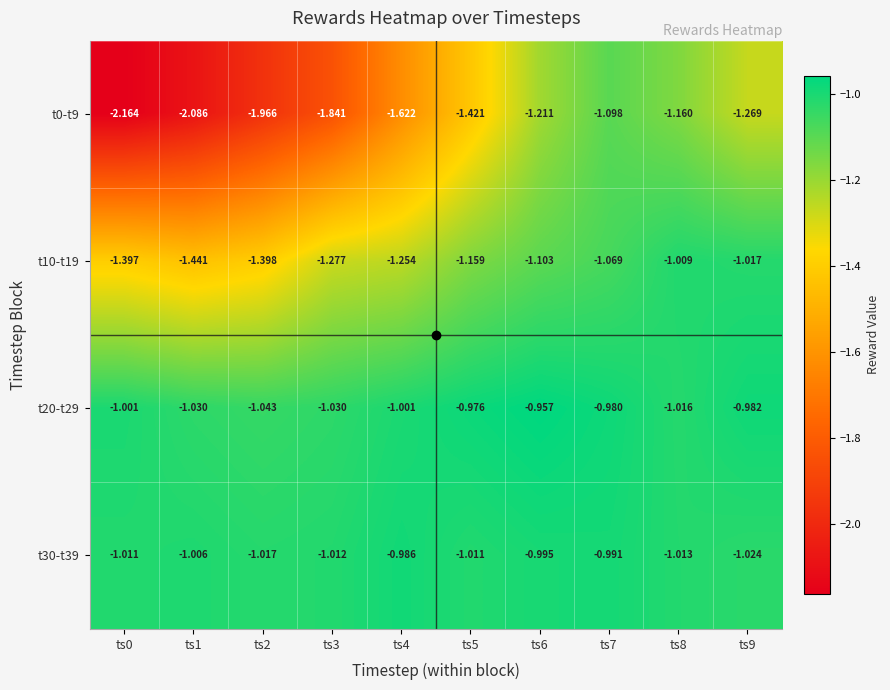

Is the value of t0-t9 at ts9 greater than the value of t20-t29 at ts0?

No